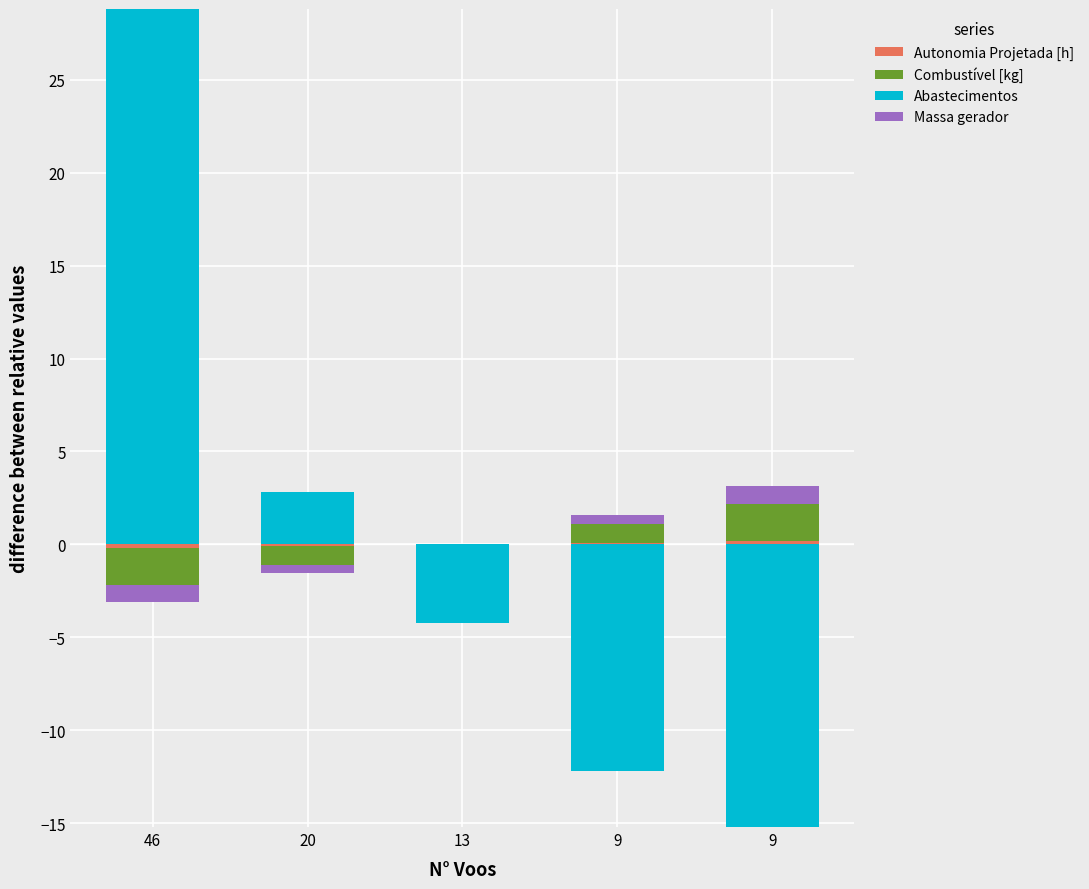

How many Autonomia Projetada [h] values are between 0 and 1?

5